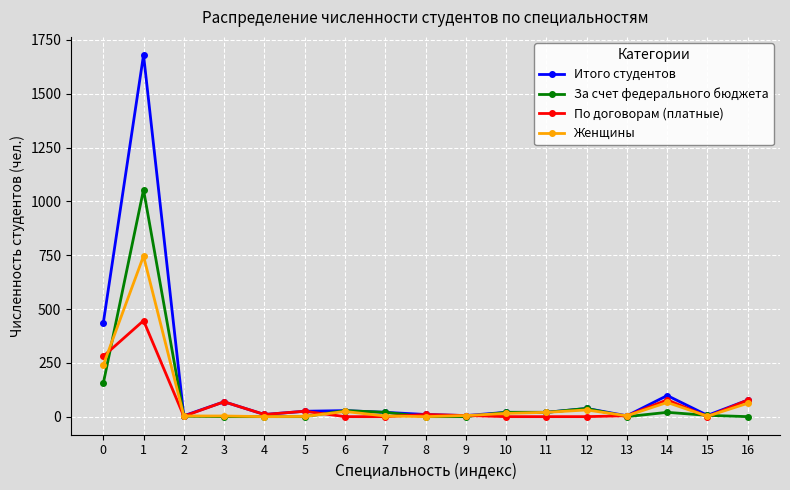

List the series in order of their peak value, highest first.

Итого студентов, За счет федерального бюджета, Женщины, По договорам (платные)